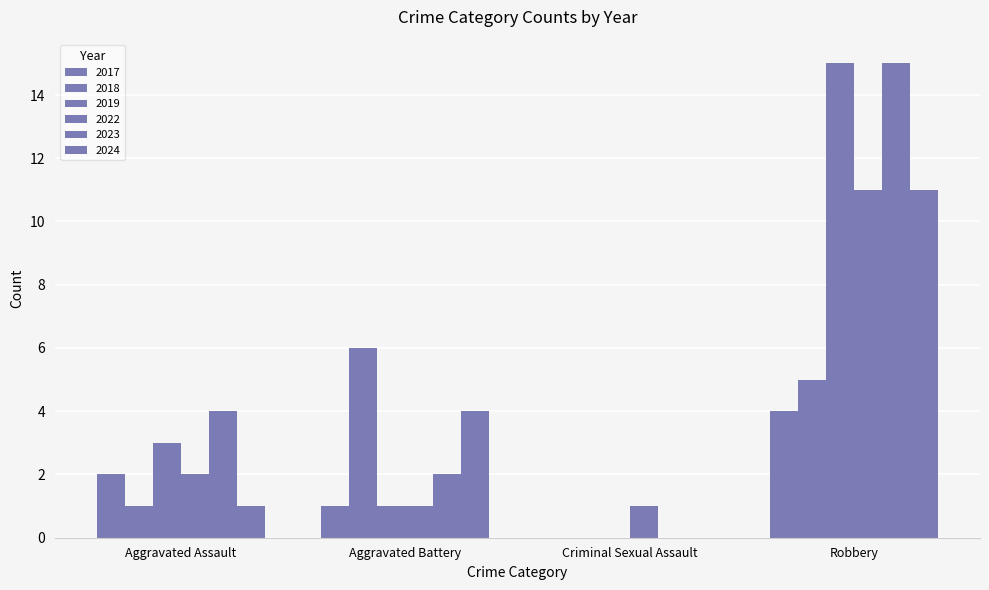

Are the bars grouped side by side (vs. stacked)?

Yes